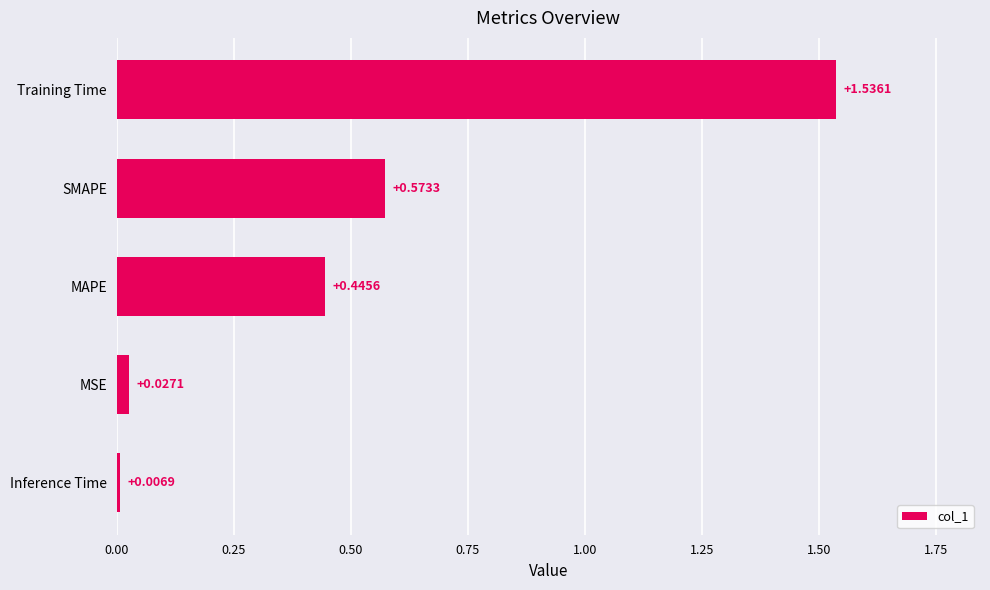

What is the average value?

0.5